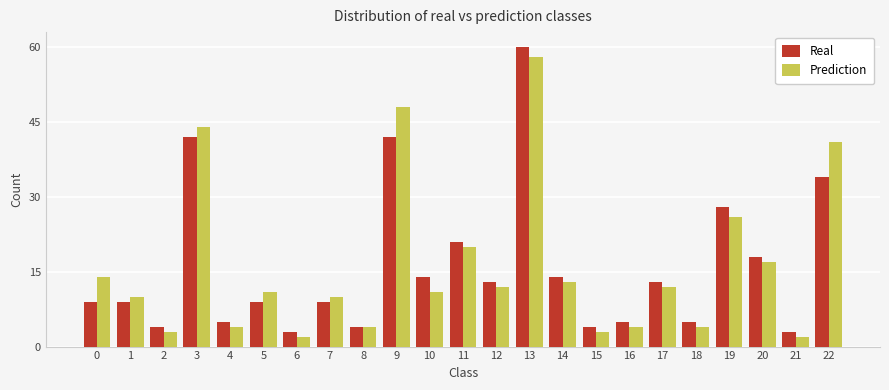

What is the approximate value of Prediction at 2?

3